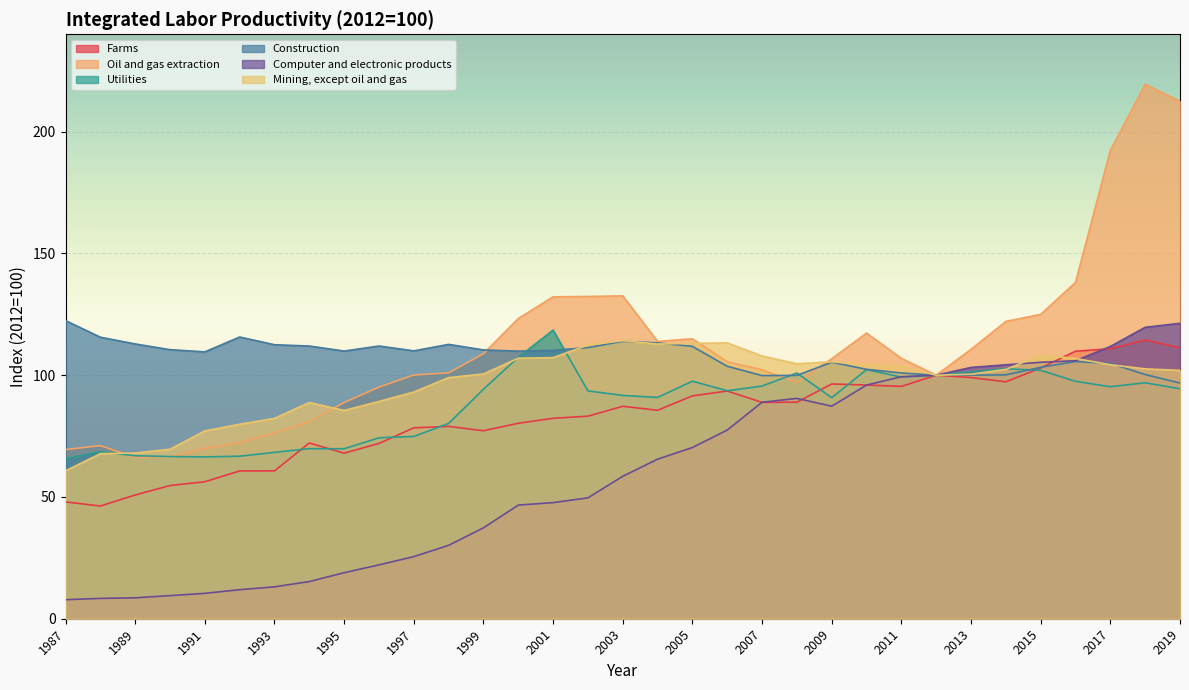

At which category is the sum across all series the highest?

2018